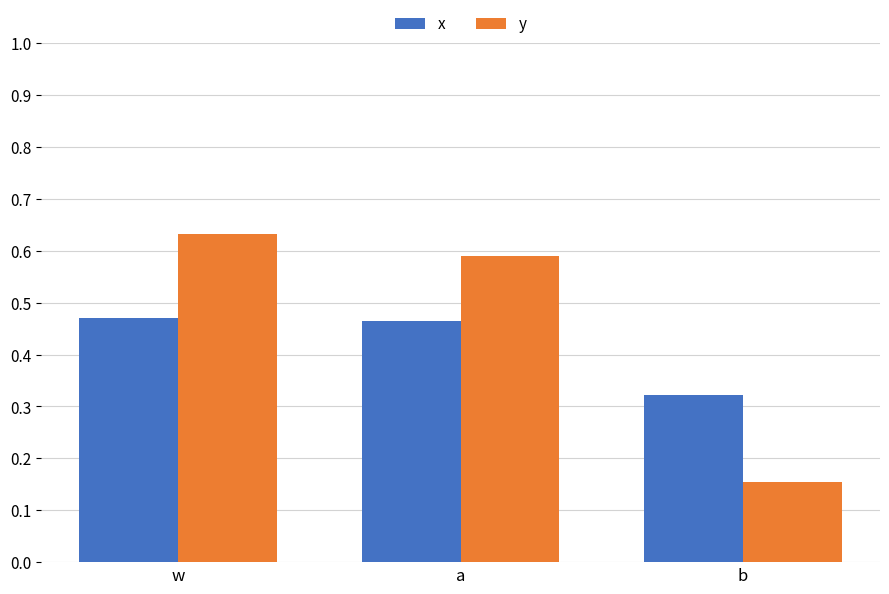

At how many categories does at least one series exceed 0?

3